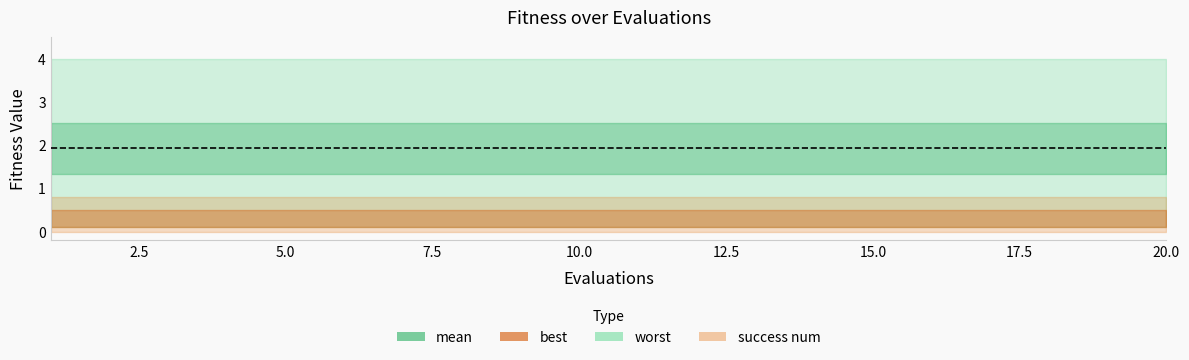

Reading left to right, what are all the values shown in this chart?

mean: 1=1.9	2=1.9	3=1.9	4=1.9	5=1.9	6=1.9	7=1.9	8=1.9	9=1.9	10=1.9	11=1.9	12=1.9	13=1.9	14=1.9	15=1.9	16=1.9	17=1.9	18=1.9	19=1.9	20=1.9
best: 1=0.1	2=0.1	3=0.1	4=0.1	5=0.1	6=0.1	7=0.1	8=0.1	9=0.1	10=0.1	11=0.1	12=0.1	13=0.1	14=0.1	15=0.1	16=0.1	17=0.1	18=0.1	19=0.1	20=0.1
worst: 1=4.0	2=4.0	3=4.0	4=4.0	5=4.0	6=4.0	7=4.0	8=4.0	9=4.0	10=4.0	11=4.0	12=4.0	13=4.0	14=4.0	15=4.0	16=4.0	17=4.0	18=4.0	19=4.0	20=4.0
success num: 1=0.0	2=0.0	3=0.0	4=0.0	5=0.0	6=0.0	7=0.0	8=0.0	9=0.0	10=0.0	11=0.0	12=0.0	13=0.0	14=0.0	15=0.0	16=0.0	17=0.0	18=0.0	19=0.0	20=0.0